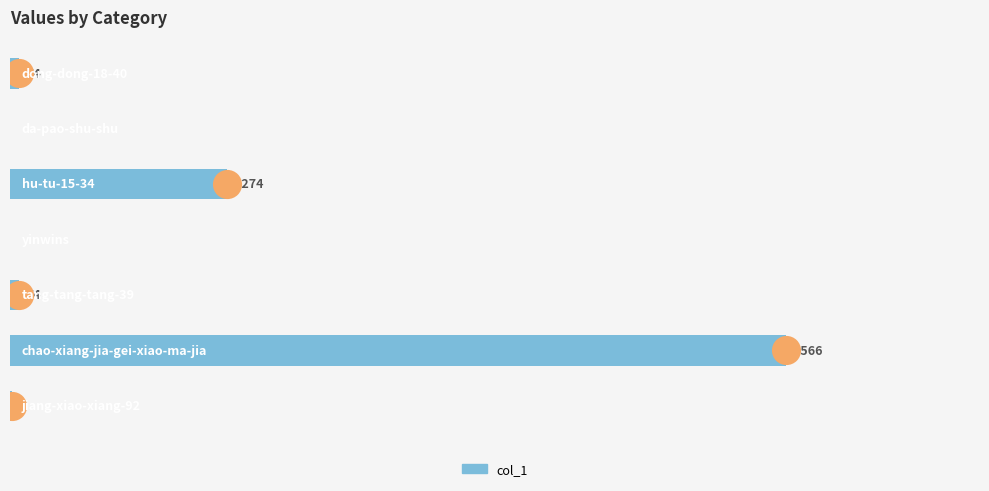

Which has a higher value, 6 or 5?

5